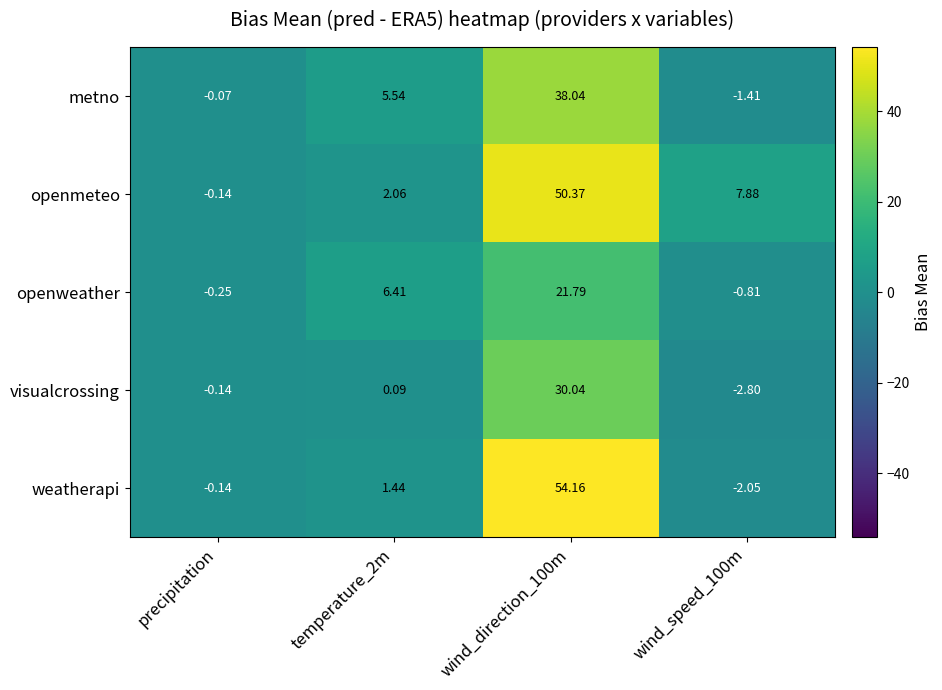

Which series has the largest total across all categories?

openmeteo